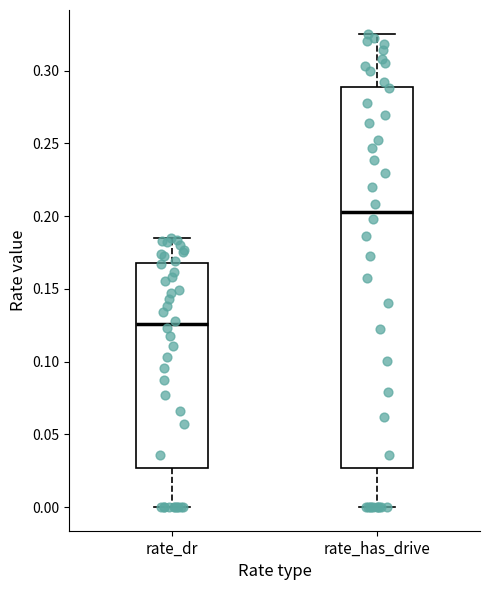

Comparing the boxes themselves (not the whiskers), which one is the tallest?

rate_has_drive